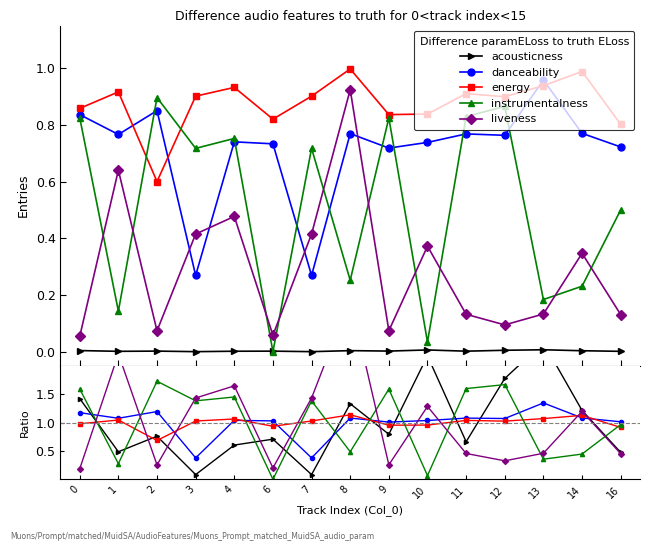

How many categories are shown in the chart?

15